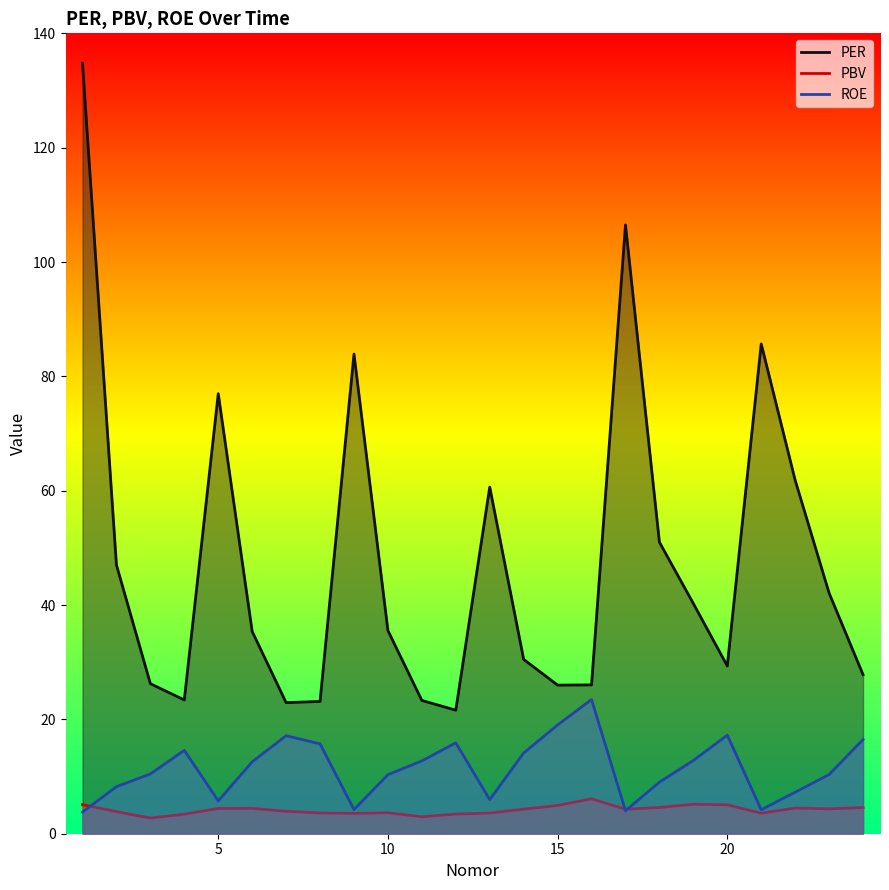

True or false: ROE and PBV intersect in this chart.

True